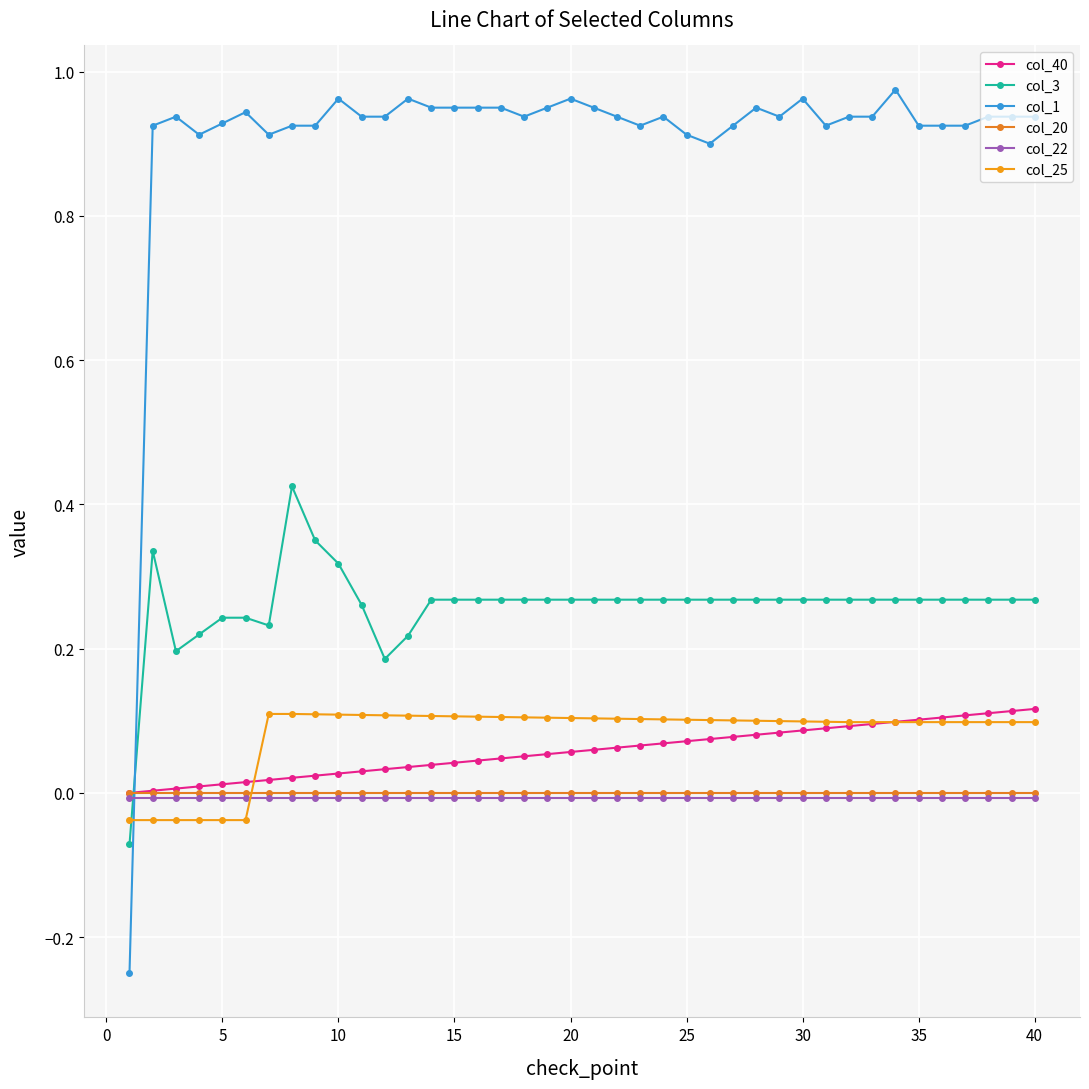

What are all the series names shown in the legend?

col_40, col_3, col_1, col_20, col_22, col_25